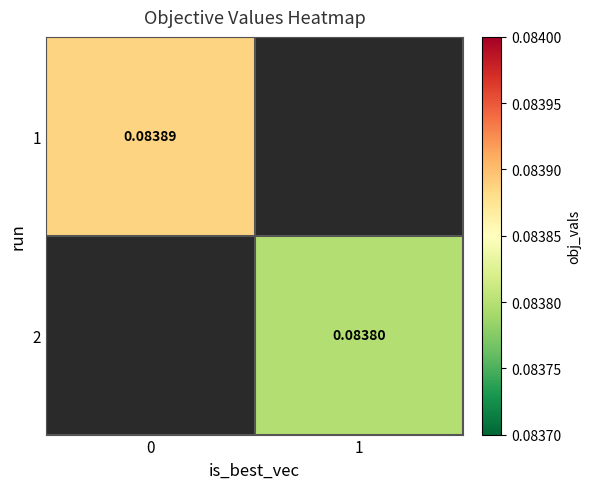

At how many categories does at least one series exceed 0?

2